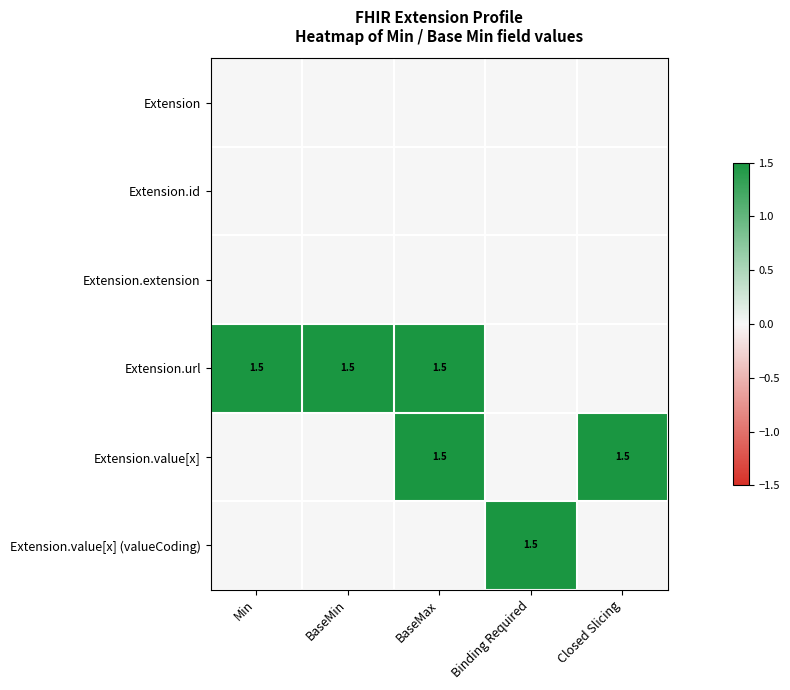

True or false: Extension.url has a value of 2.7 at BaseMax.

False